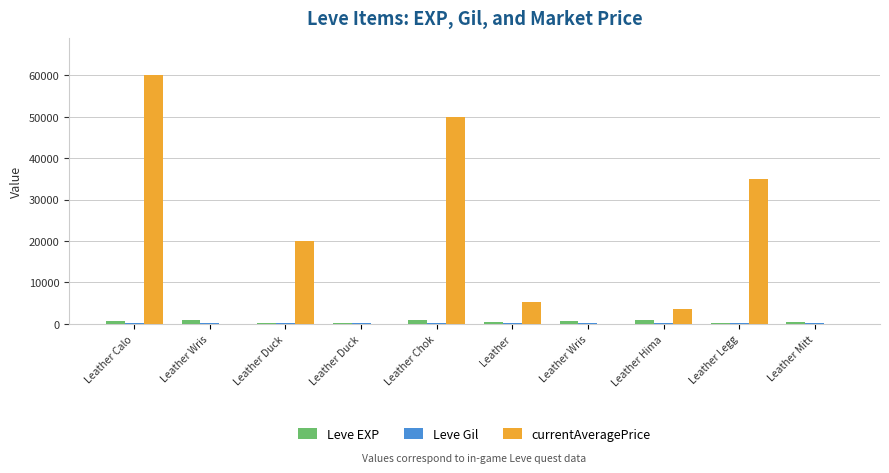

Are the bars grouped side by side (vs. stacked)?

Yes